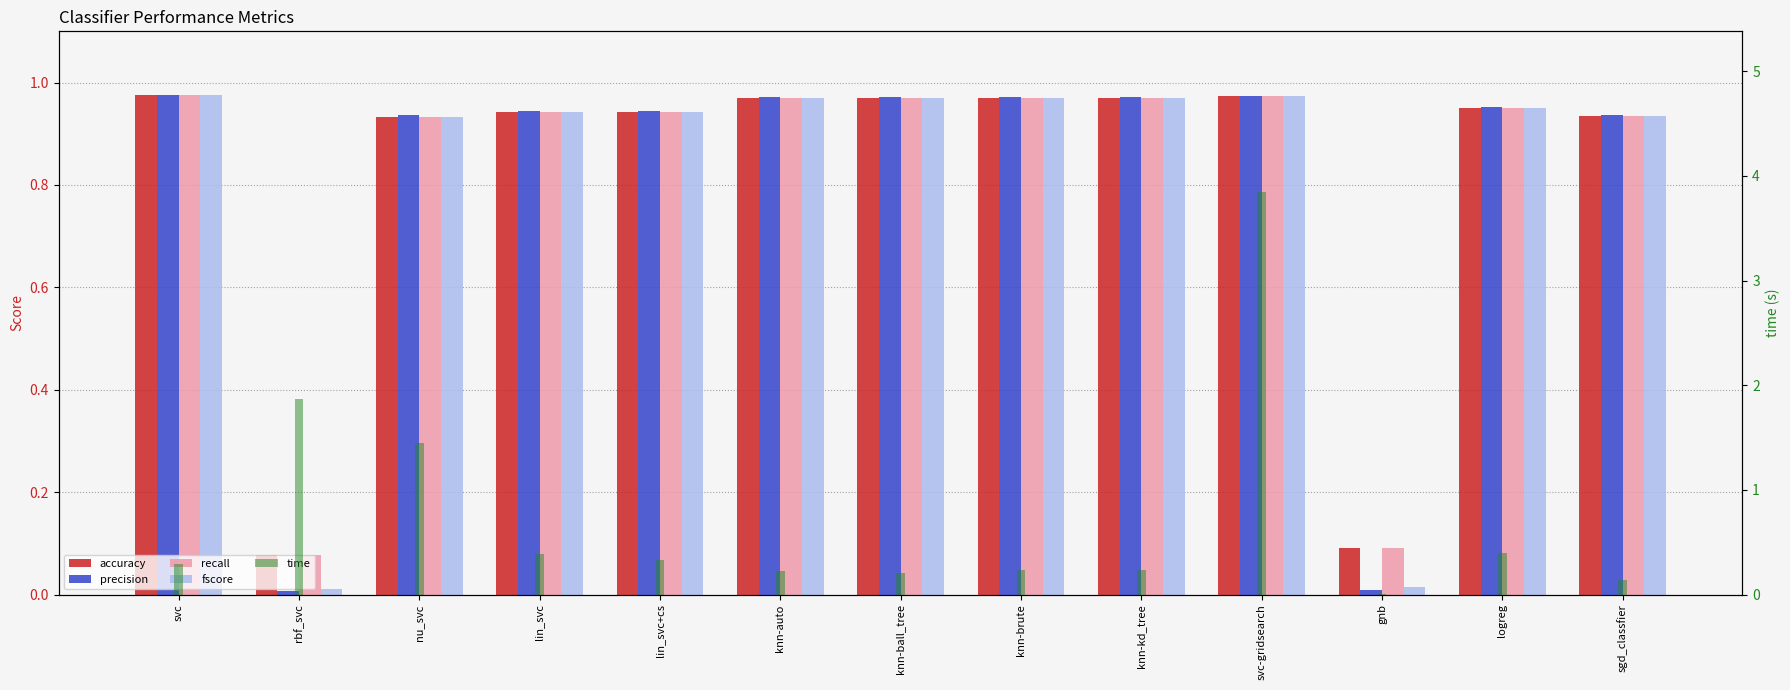

What position from the right is knn-kd_tree?

5